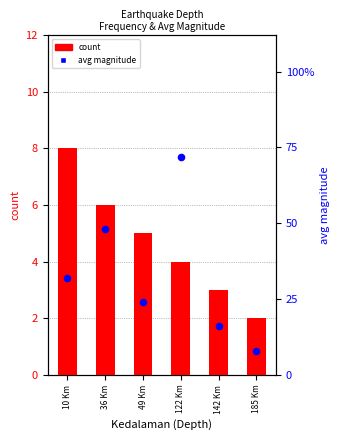

At how many categories does at least one series exceed 6?

1